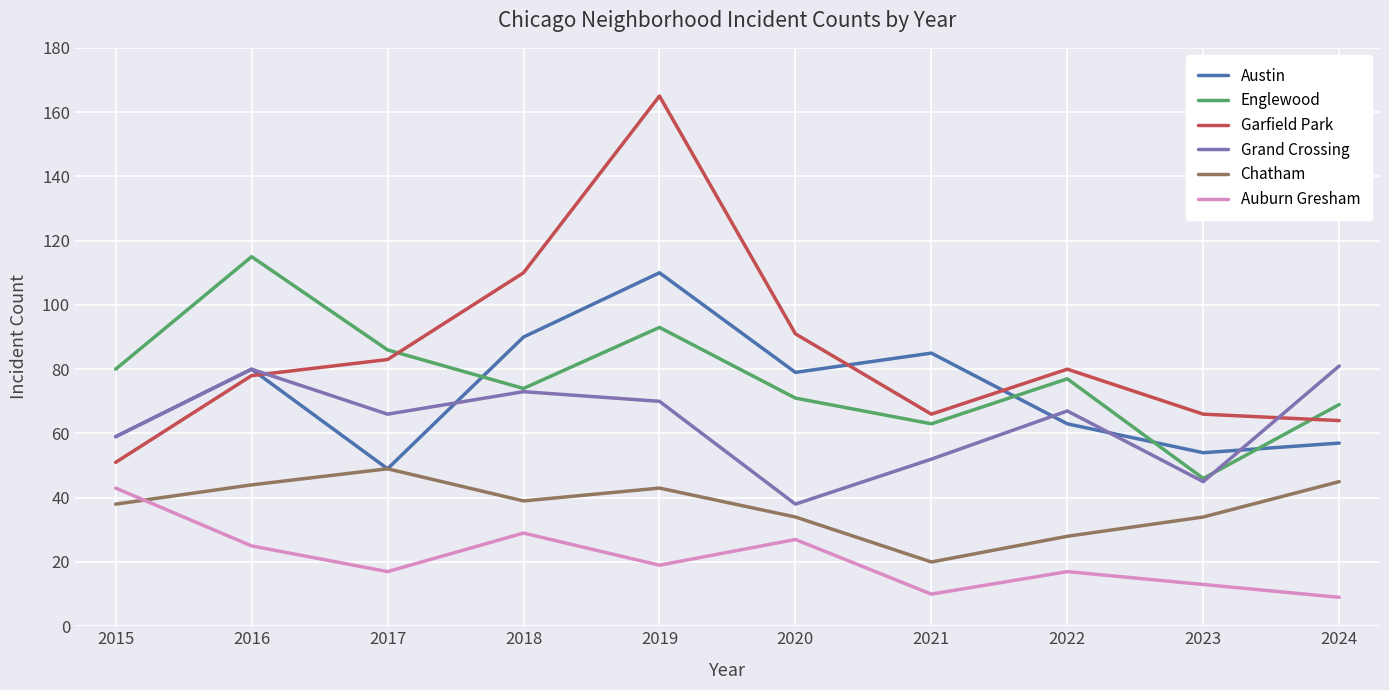

Reading left to right, what are all the values shown in this chart?

Austin: 2015=59	2016=80	2017=49	2018=90	2019=110	2020=79	2021=85	2022=63	2023=54	2024=57
Englewood: 2015=80	2016=115	2017=86	2018=74	2019=93	2020=71	2021=63	2022=77	2023=46	2024=69
Garfield Park: 2015=51	2016=78	2017=83	2018=110	2019=165	2020=91	2021=66	2022=80	2023=66	2024=64
Grand Crossing: 2015=59	2016=80	2017=66	2018=73	2019=70	2020=38	2021=52	2022=67	2023=45	2024=81
Chatham: 2015=38	2016=44	2017=49	2018=39	2019=43	2020=34	2021=20	2022=28	2023=34	2024=45
Auburn Gresham: 2015=43	2016=25	2017=17	2018=29	2019=19	2020=27	2021=10	2022=17	2023=13	2024=9